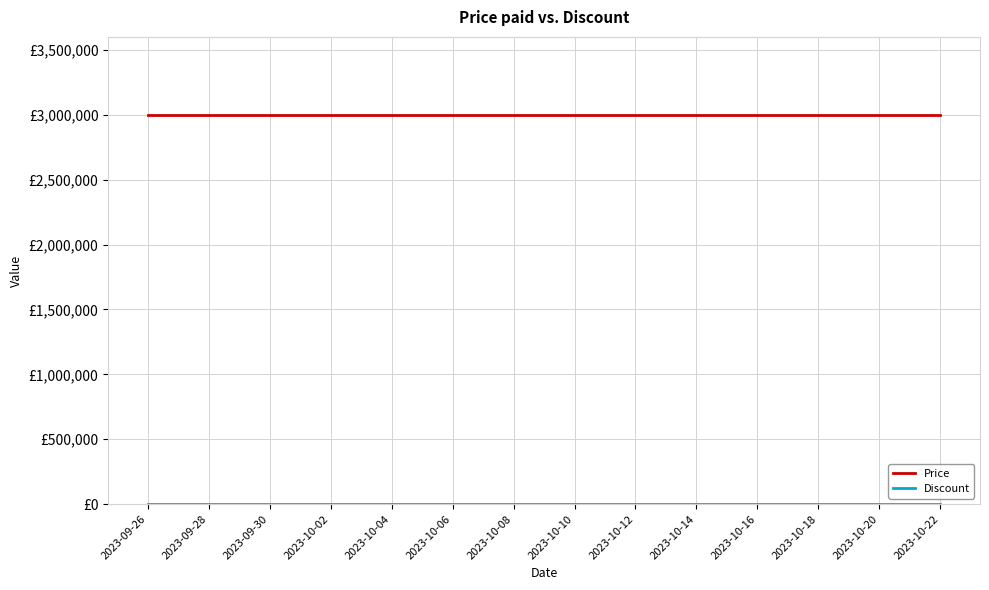

Does the chart have visible grid lines?

Yes